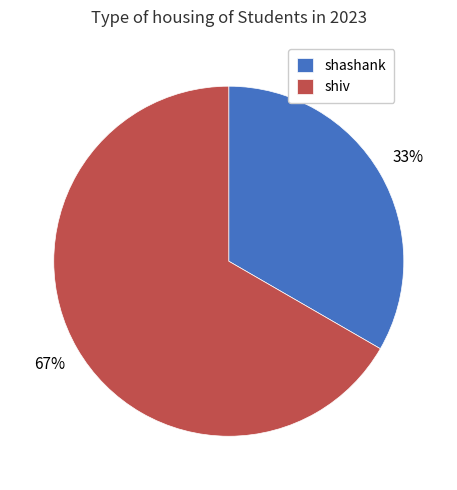

Between shiv and shashank, which is larger?

shiv